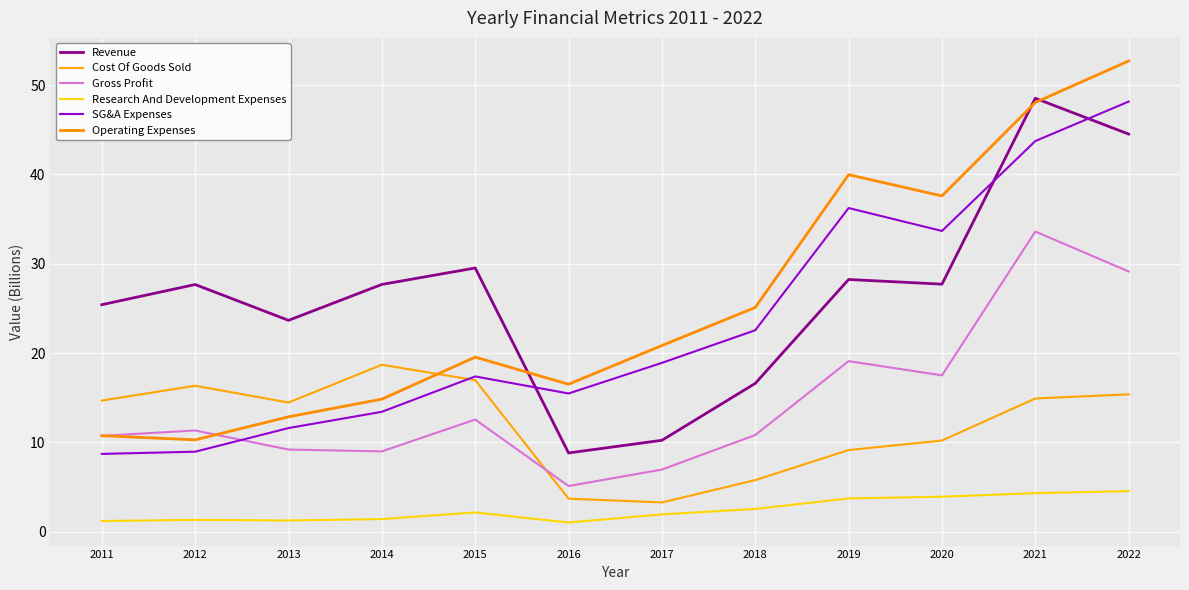

What is the difference between the highest and lowest values at 2018?

22.6